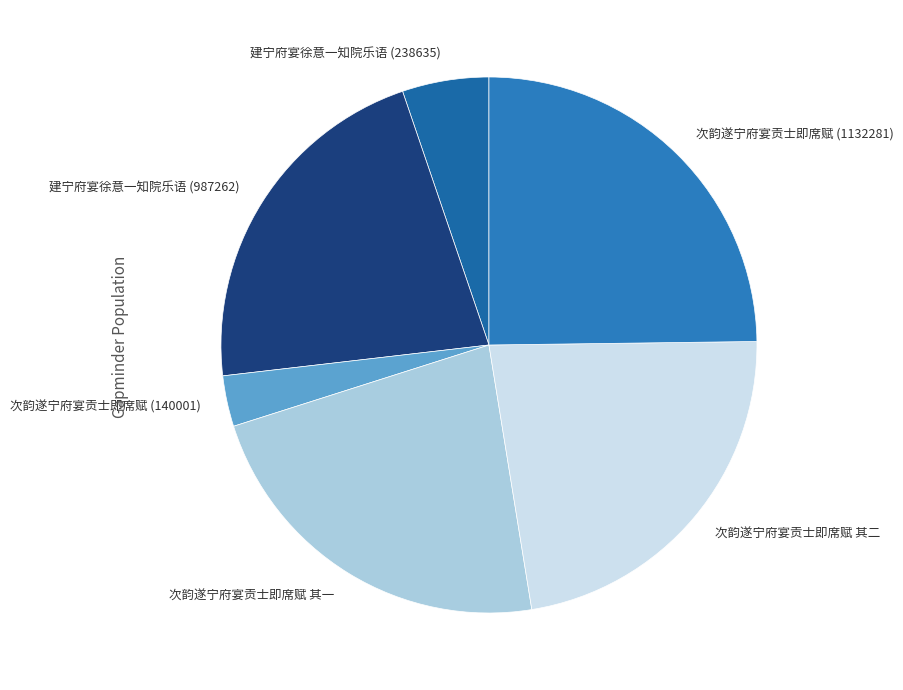

Combined, do 次韵遂宁府宴贡士即席赋 其一 and 建宁府宴徐意一知院乐语 (238635) account for over 50%?

No